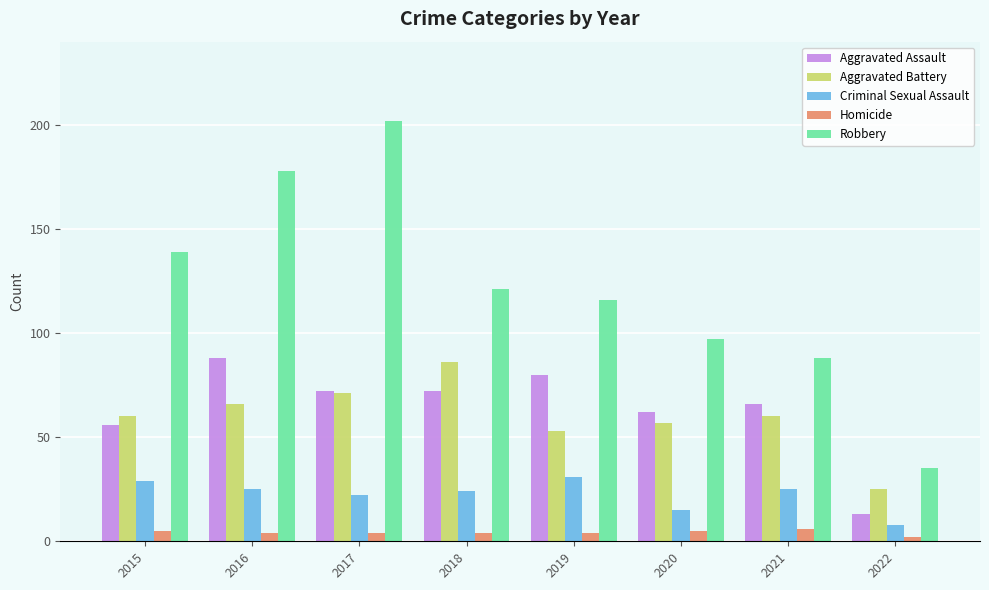

Are the bars horizontal?

No